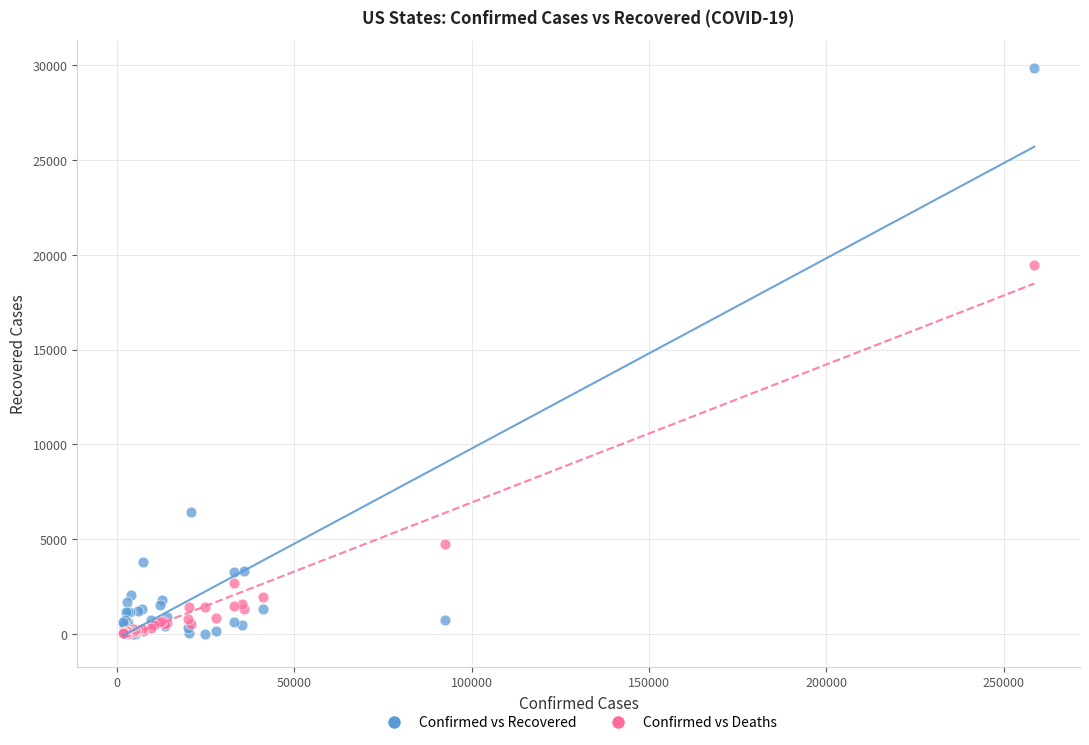

In the Confirmed vs Recovered series, what Y value is closest to 14913?

6444